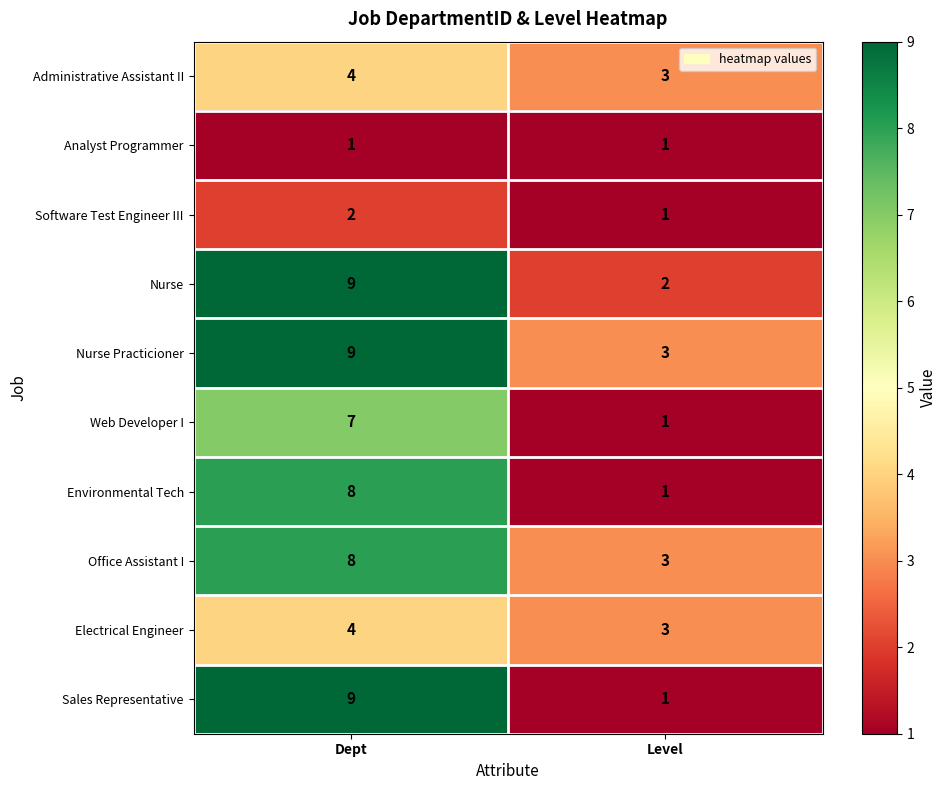

At which category does the chart reach its peak across all series?

Dept